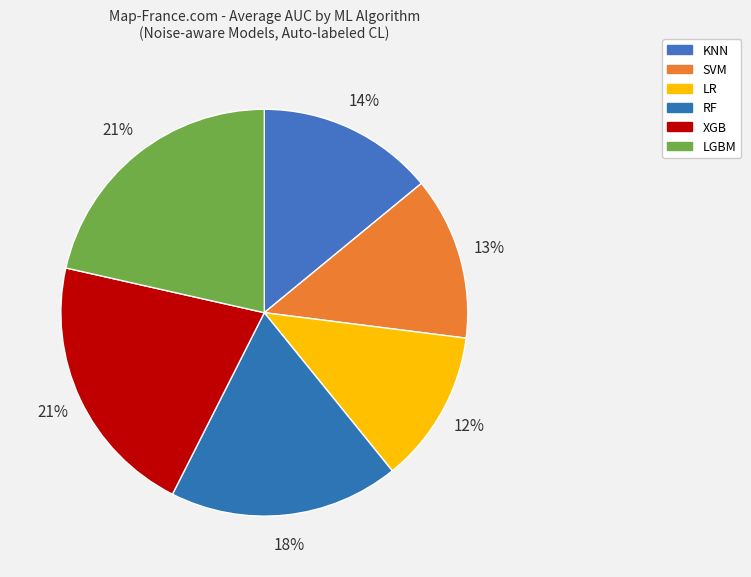

To the nearest percent, what portion does RF represent?

18%